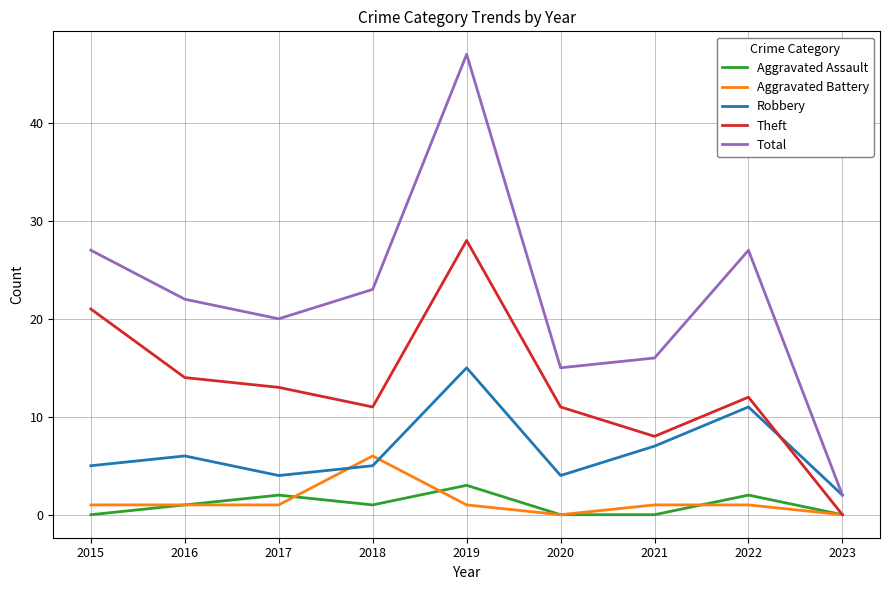

What is the sum of all Theft values?

118